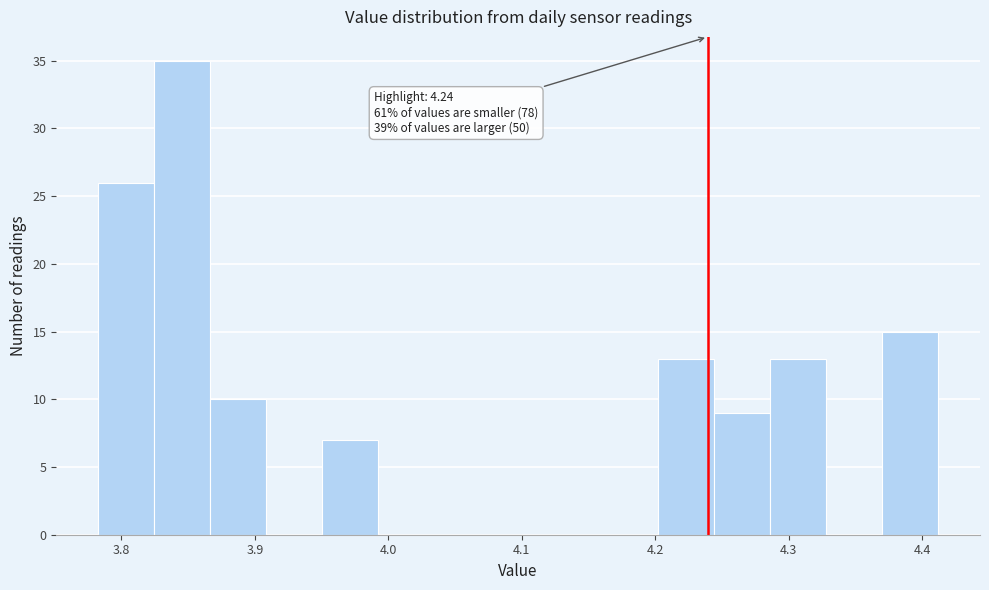

Which range on the x-axis has the tallest bar?

3.82 to 3.87